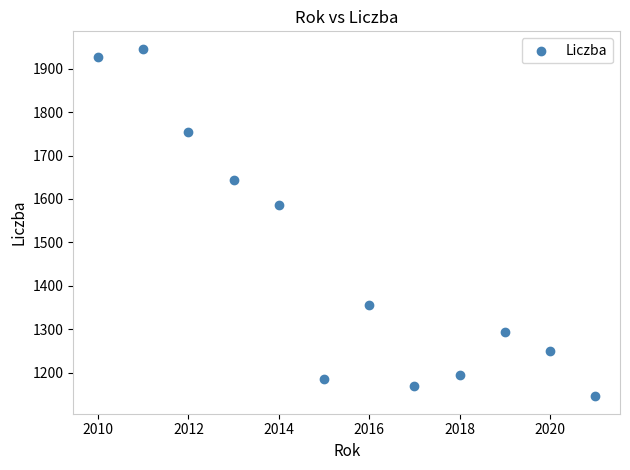

What is the average X value?

2015.5